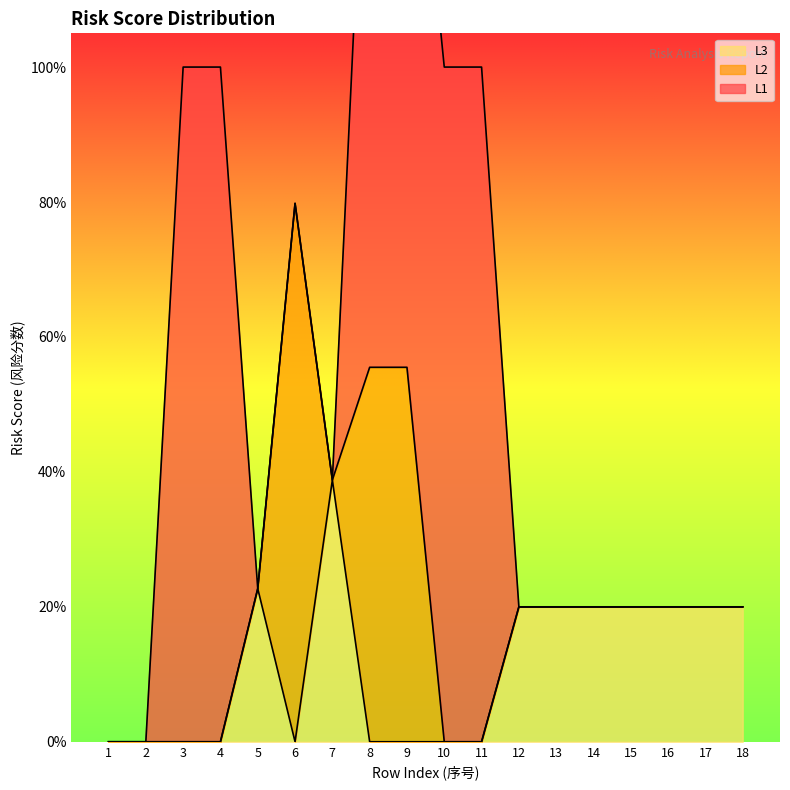

How many intersections are there between L1 and L3?

3